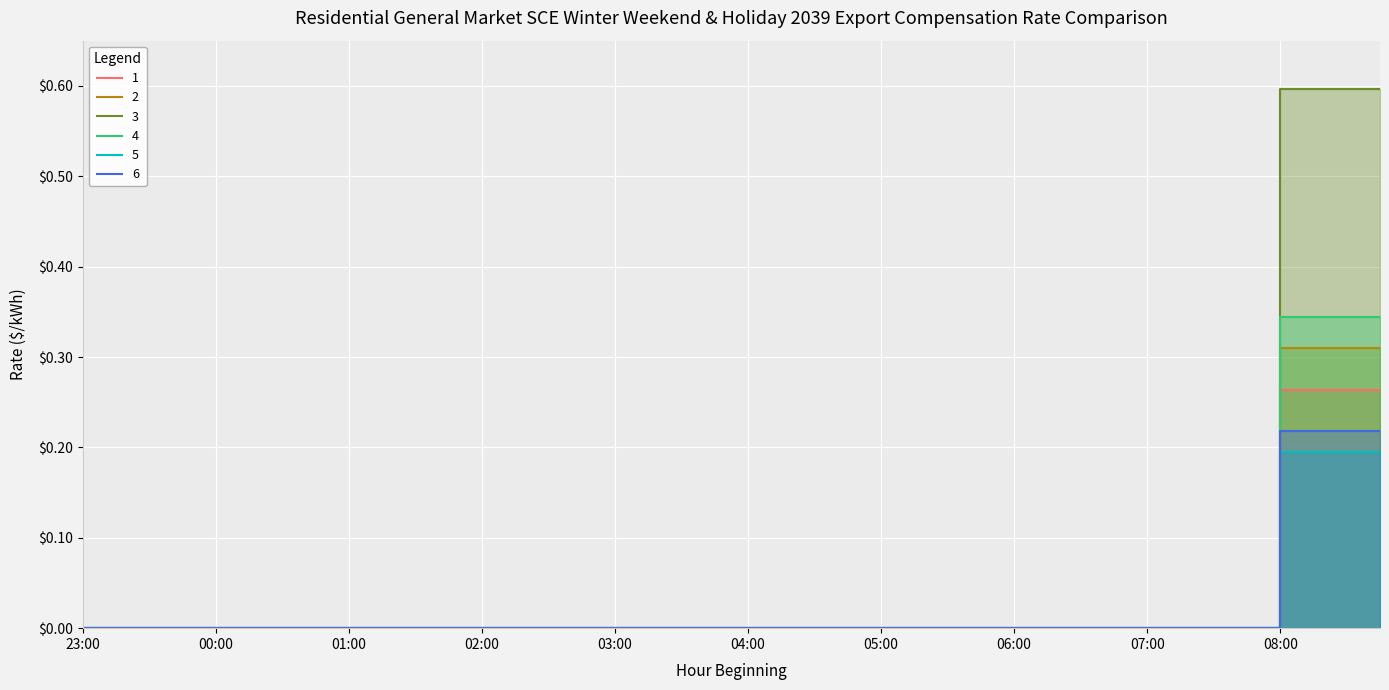

What is the maximum value for 5?

0.3